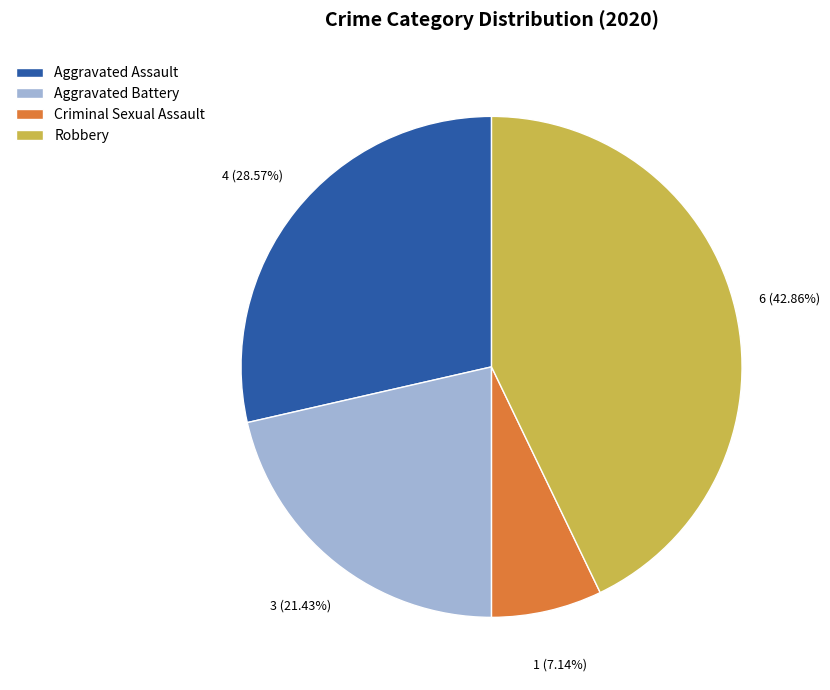

What is the ratio of the value at Robbery to the value at Aggravated Assault?

1.5